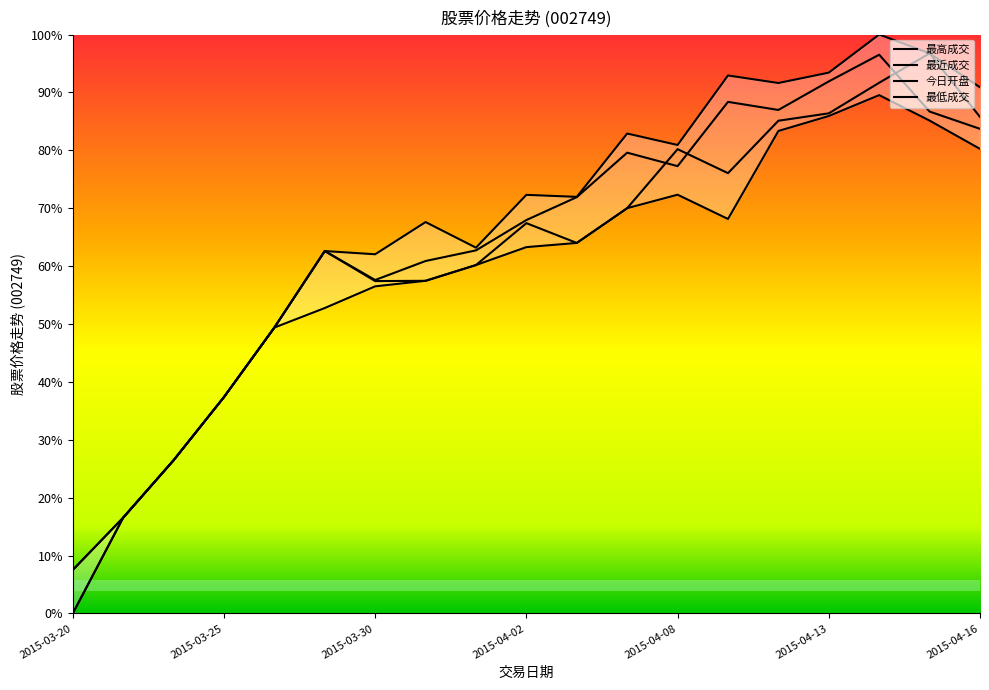

Is it true that 最高成交 equals 100.0 at 2015-04-14?

True